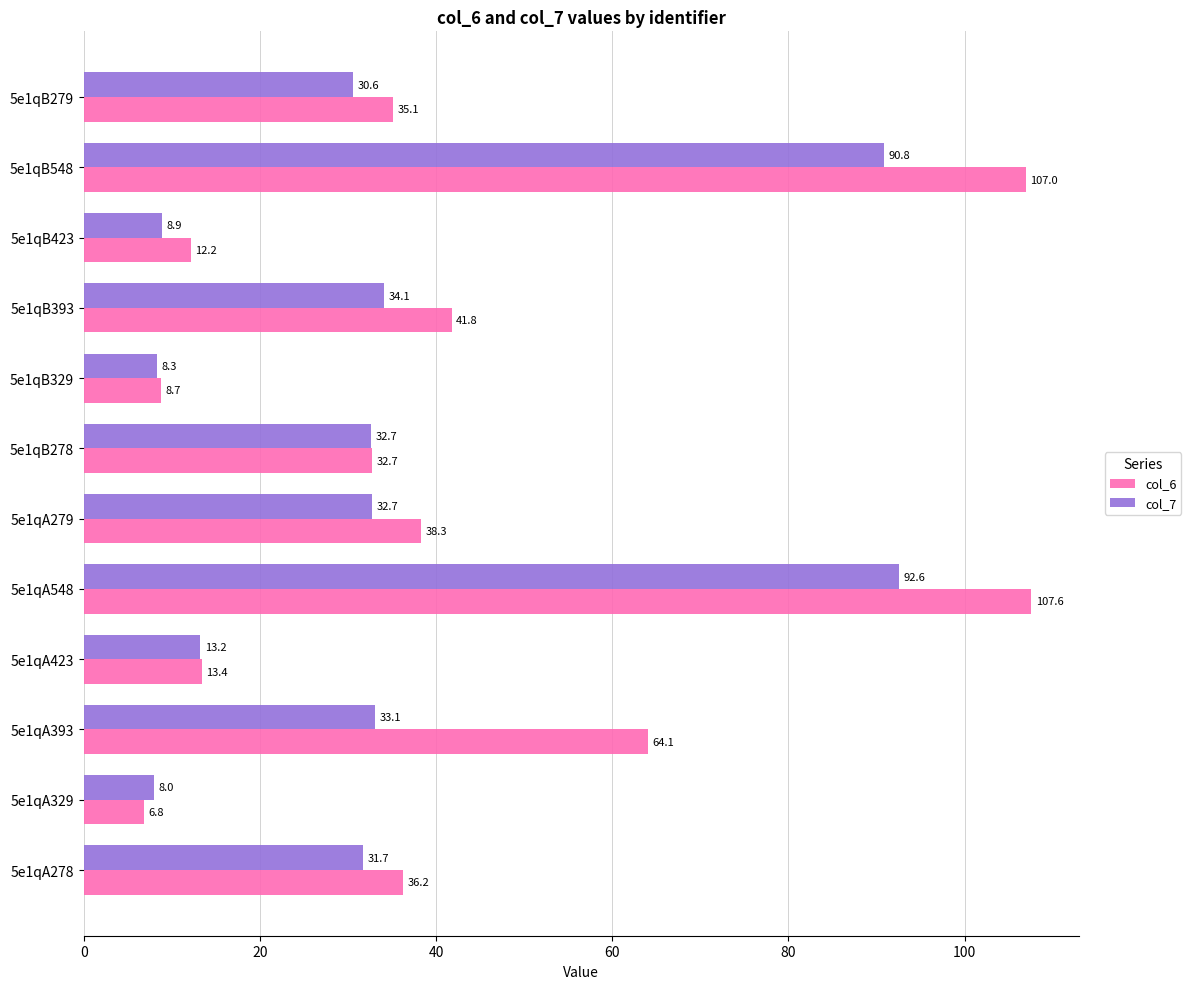

What is the sum of all col_6 values?

503.9